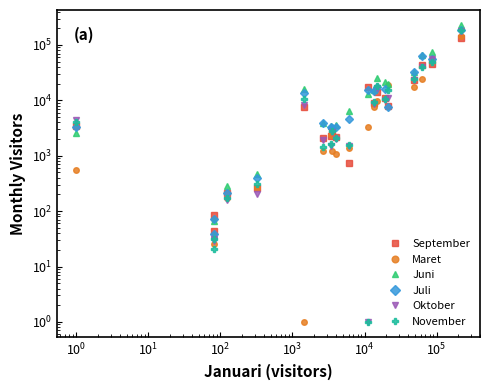

How many intersections are there between Juni and Juli?

5